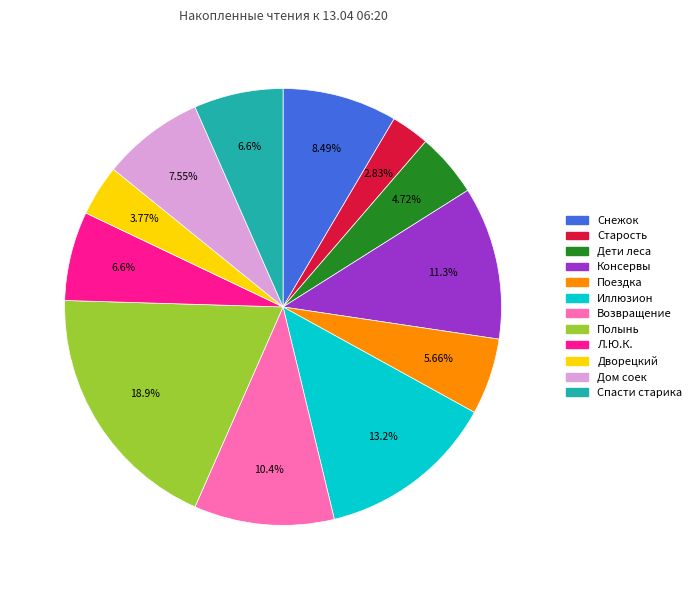

Is there a majority slice in this chart?

No